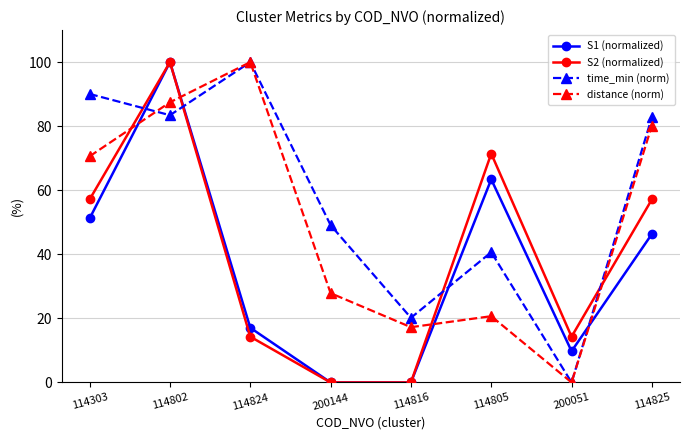

The value of S1 (normalized) at 114303 is 77.5. True or false?

False